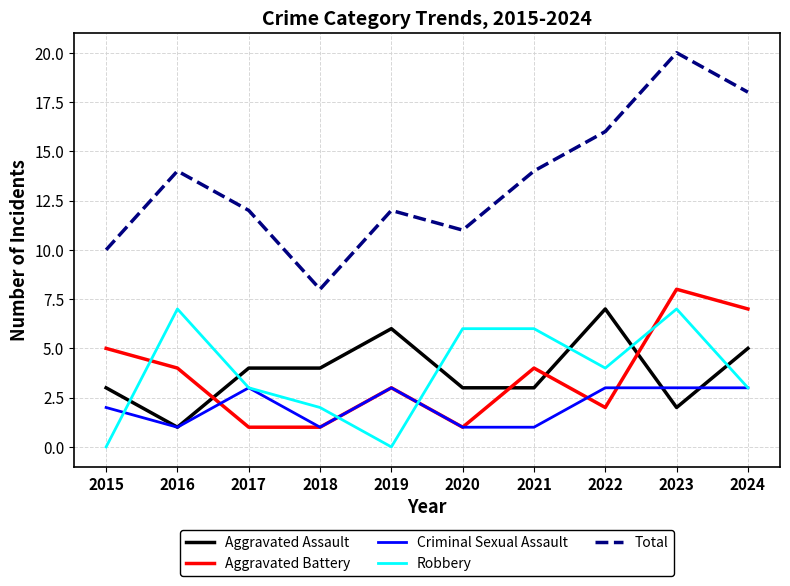

What is the maximum value for Robbery?

7